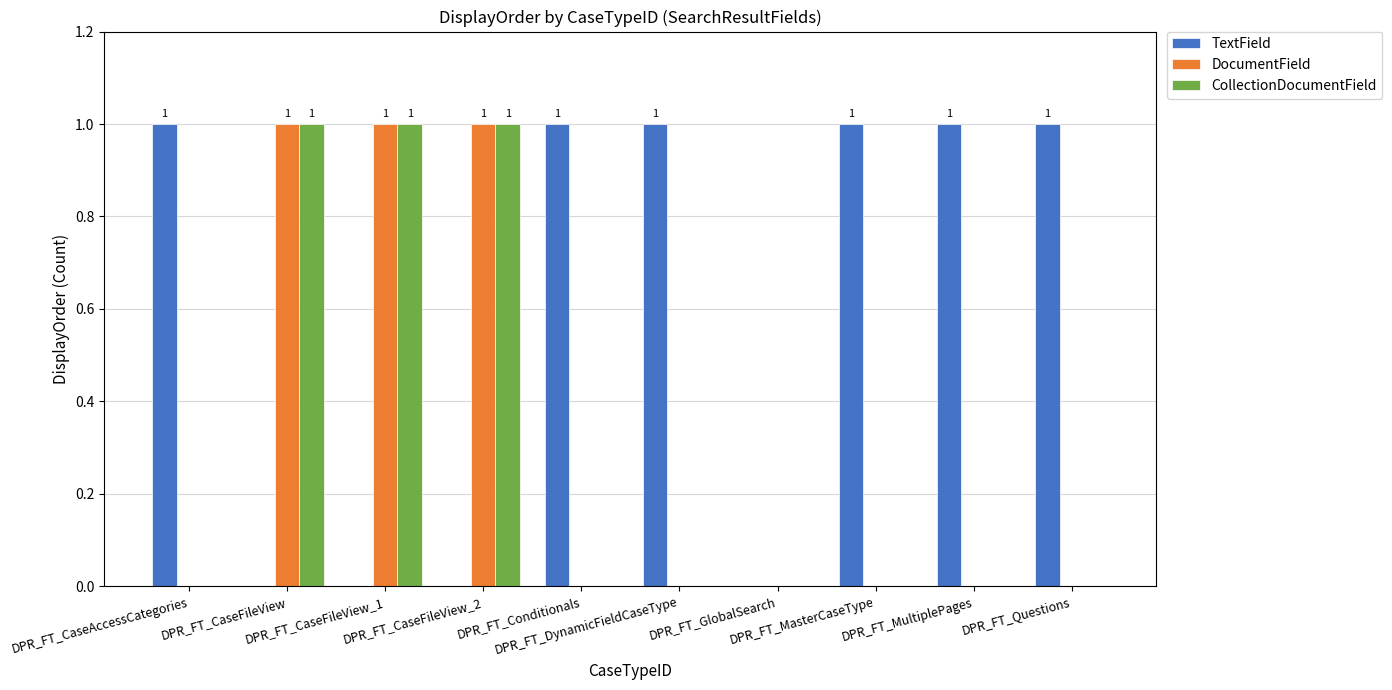

Reading right to left, what are all the values shown in this chart?

TextField: 1	1	1	0	1	1	0	0	0	1
DocumentField: 0	0	0	0	0	0	1	1	1	0
CollectionDocumentField: 0	0	0	0	0	0	1	1	1	0